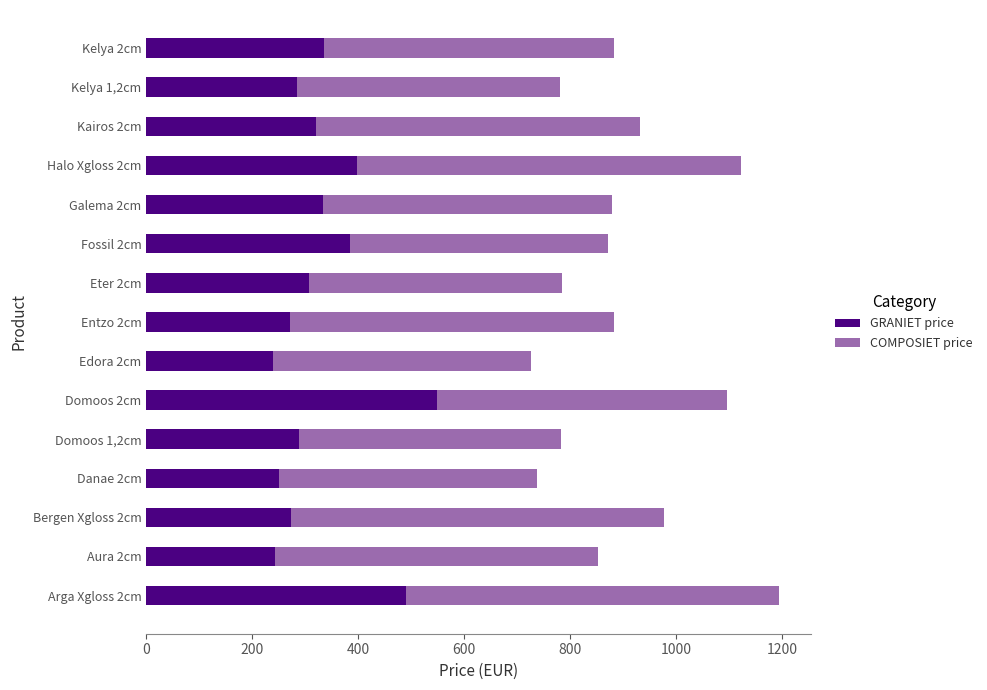

What is the difference between the maximum and minimum values in the GRANIET price series?

310